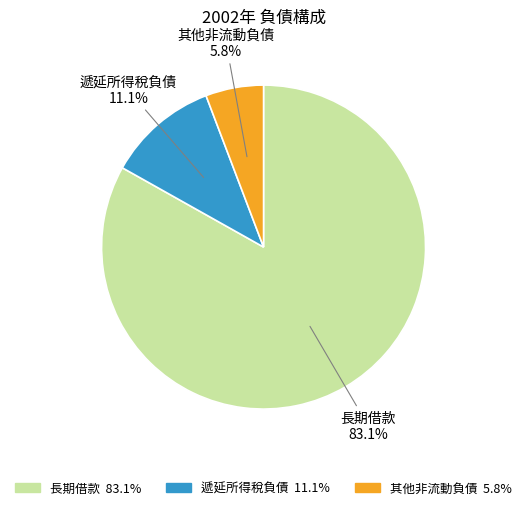

Which has a higher value, 遞延所得稅負債 or 長期借款?

長期借款